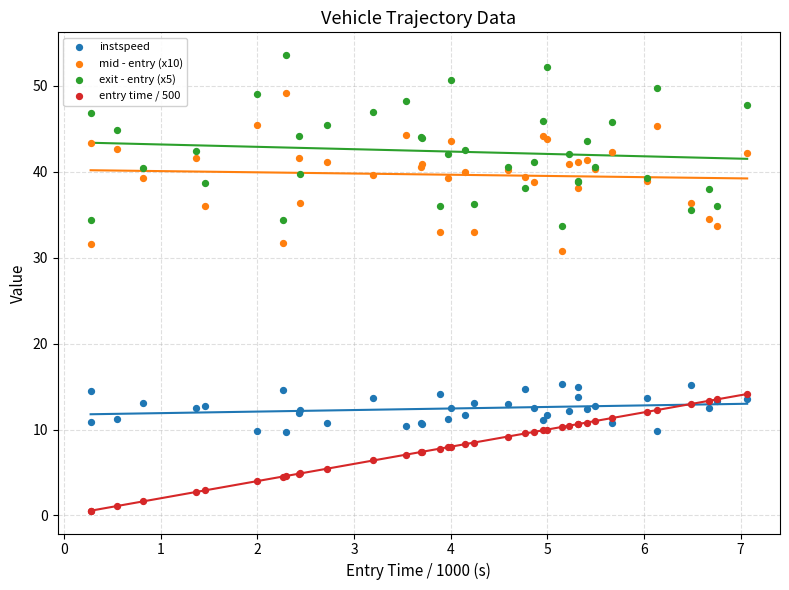

Across all series, what Y value is closest to 27?

30.8